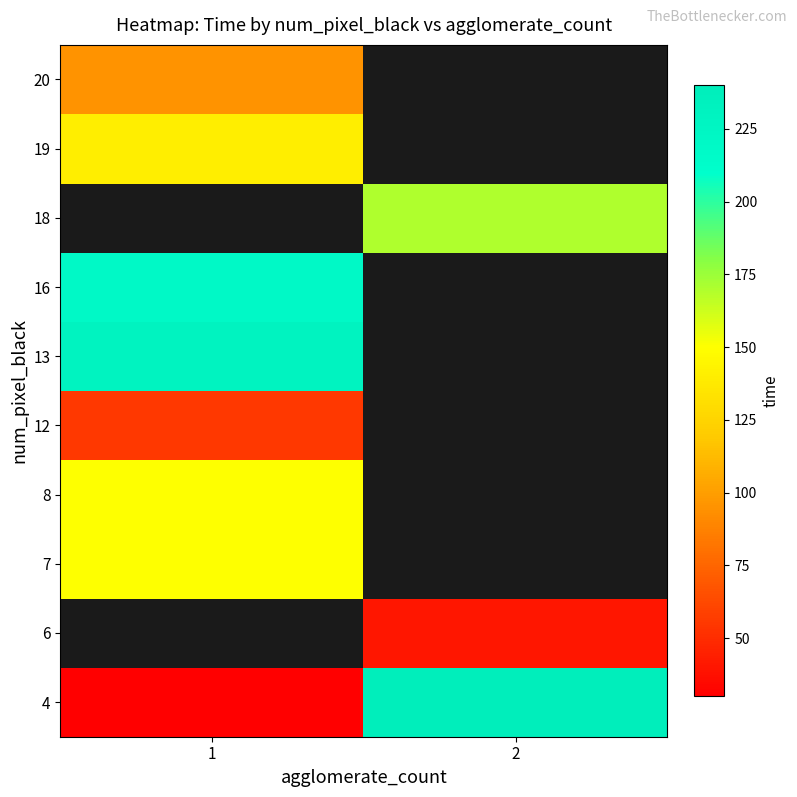

Between 1 and 2, which is larger?

2